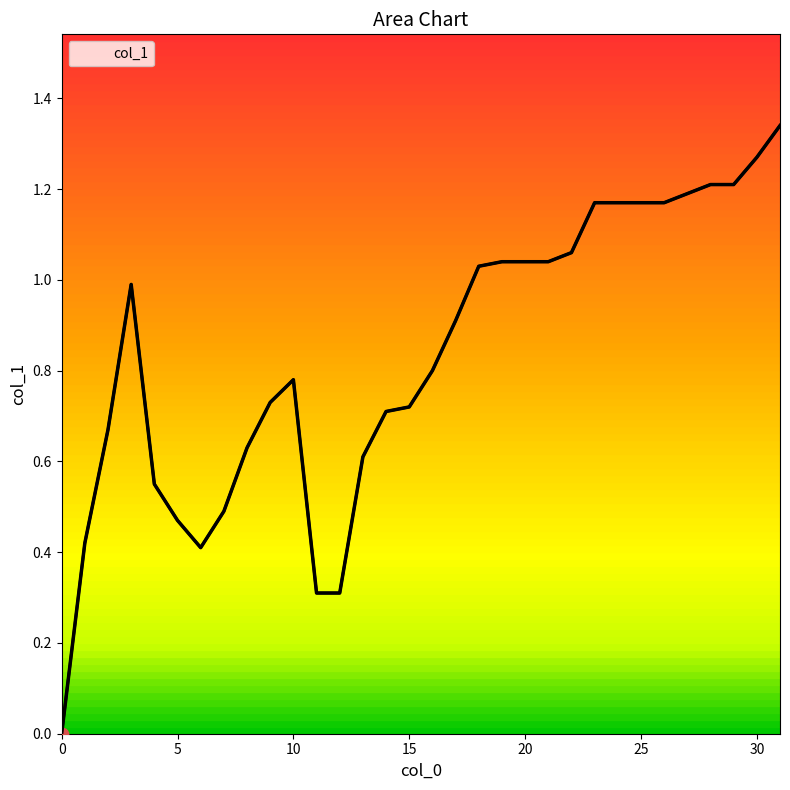

Approximately how many times larger is the value at 26 compared to 23?

1.0